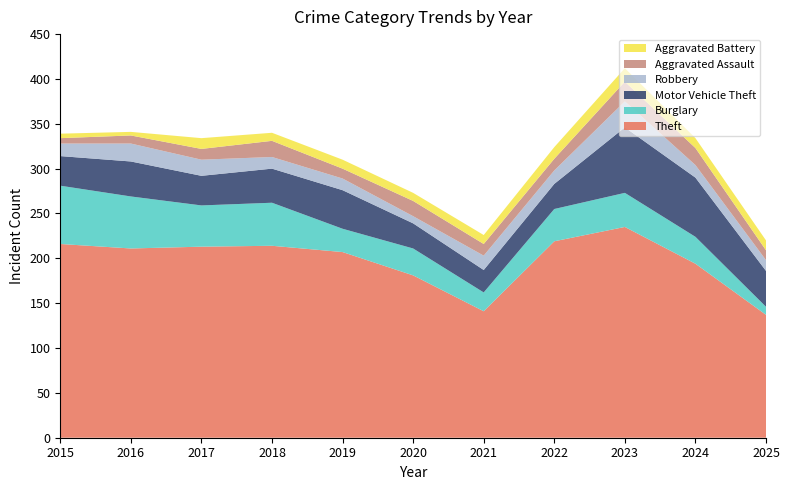

Reading right to left, extract all data points from this chart.

Theft: 137	194	235	219	141	181	207	214	213	211	216
Burglary: 9	30	38	36	21	30	26	48	46	58	65
Motor Vehicle Theft: 40	66	73	28	25	28	43	38	33	39	33
Robbery: 12	14	29	15	16	8	13	13	18	20	14
Aggravated Assault: 11	19	22	13	13	17	11	18	12	9	6
Aggravated Battery: 11	11	15	13	10	9	10	9	12	4	5